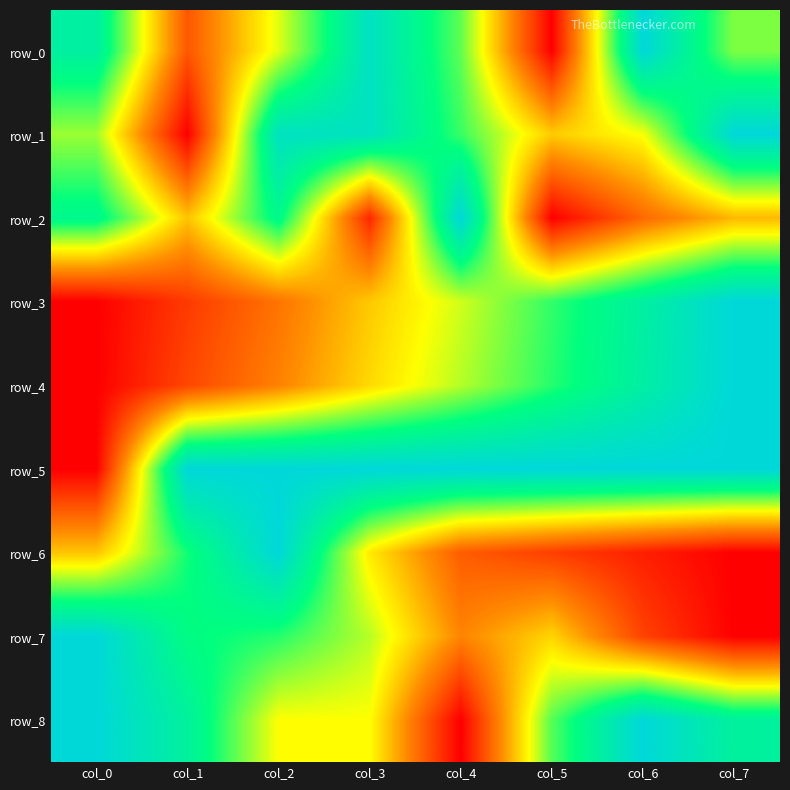

Is the value of row_4 at col_5 greater than the value of row_5 at col_3?

No